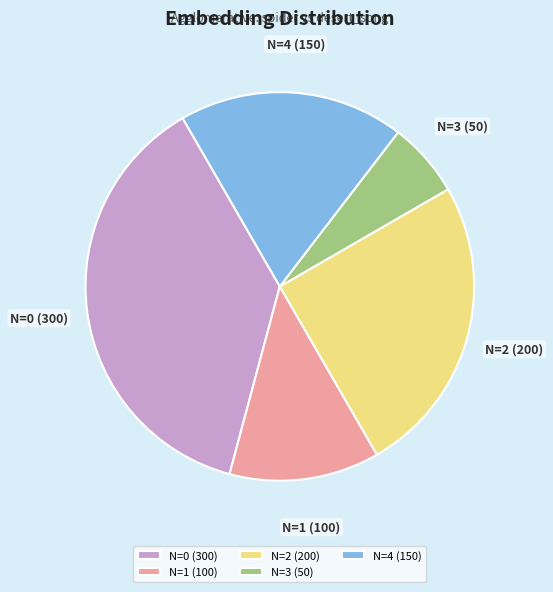

Is it true that N=1 (100) is 1% of the pie?

False